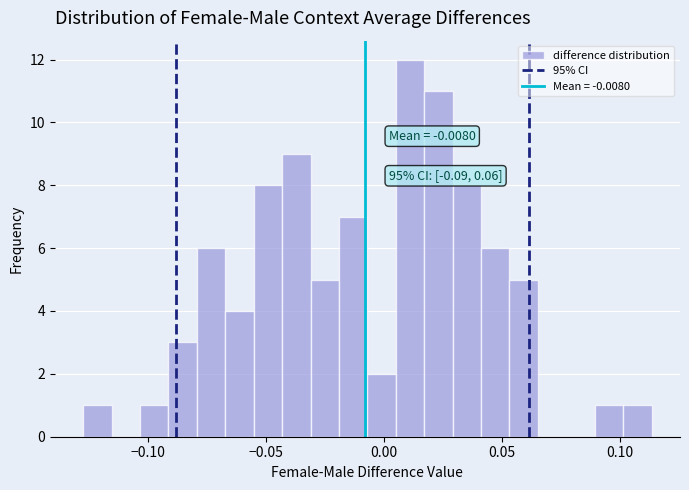

Around what value on the x-axis is the tallest bar? Give the approximate position of its centre, as read against the axis.

0.010